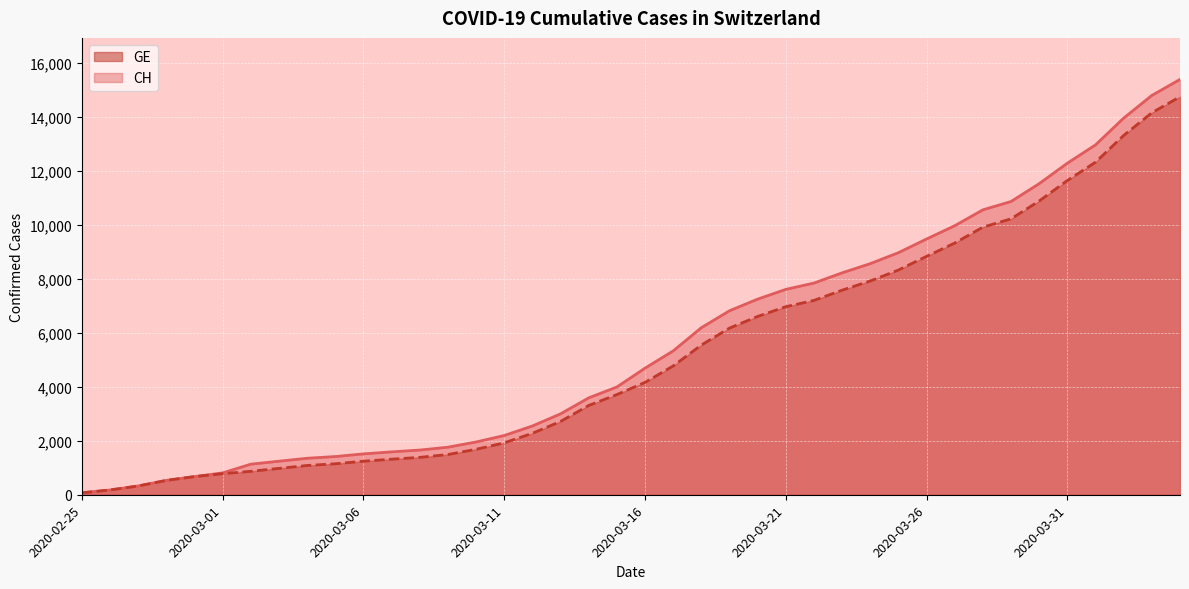

What is the sum of the CH values at 2020-03-16 and 2020-03-18?

10881